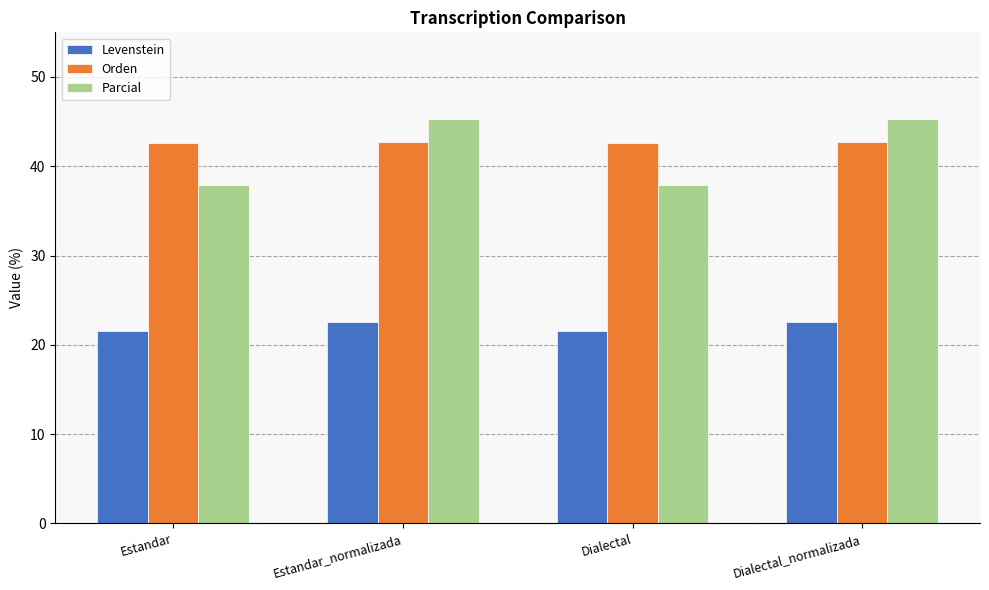

What value does the Parcial series have at Dialectal_normalizada?

45.2